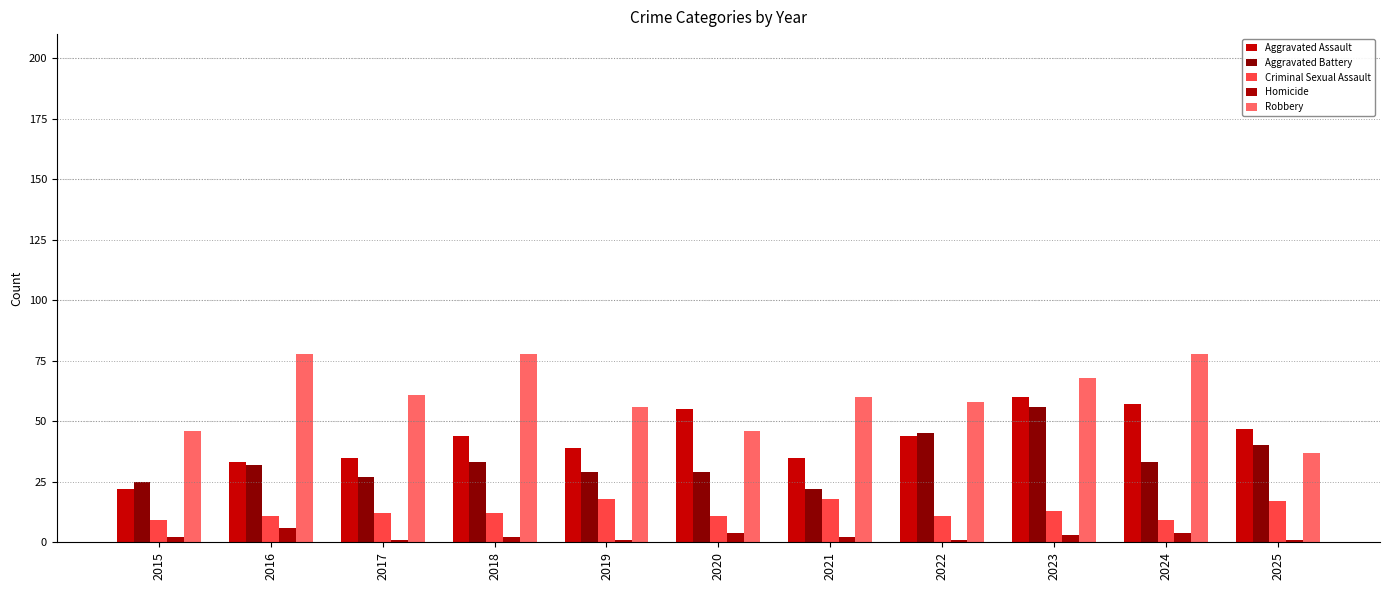

Is the value of Aggravated Battery at 2019 greater than the value of Robbery at 2024?

No